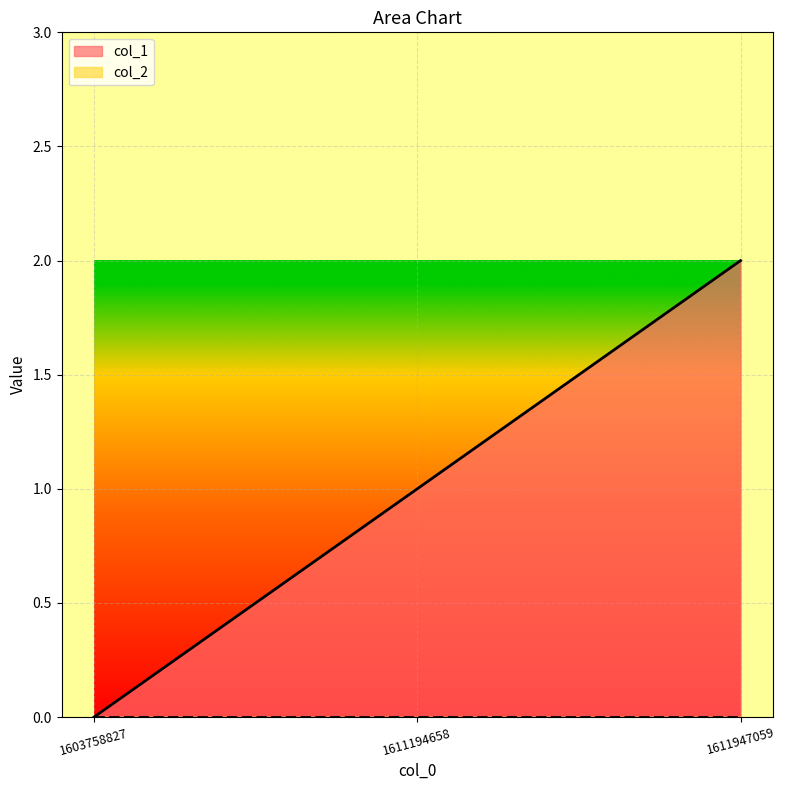

The chart shows a value of 1 at 1611194658. True or false?

True